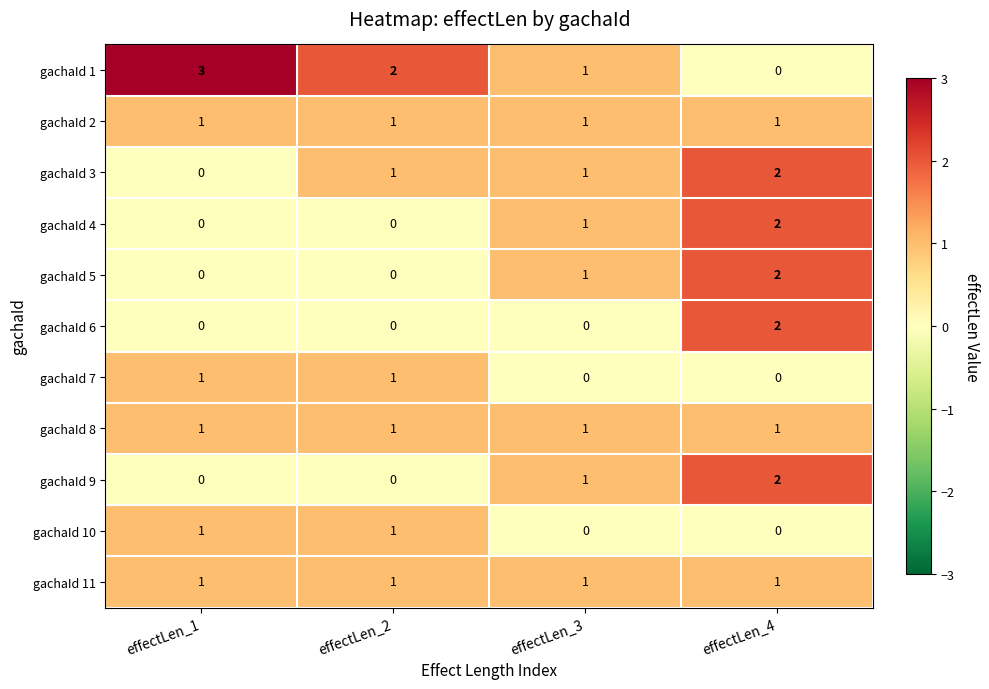

True or false: gachaId 1 has a value of 3 at effectLen_1.

True